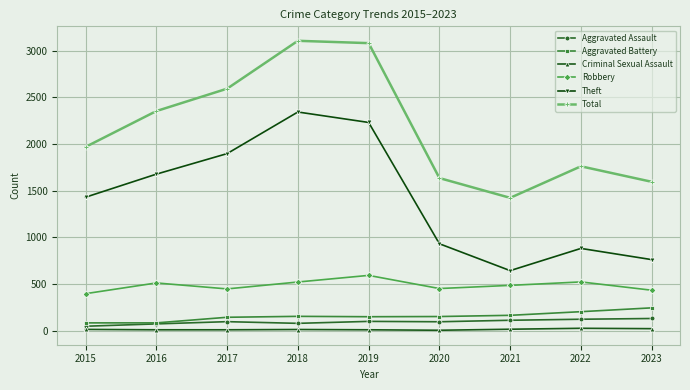

The Theft series shows 1336 at 2023. True or false?

False